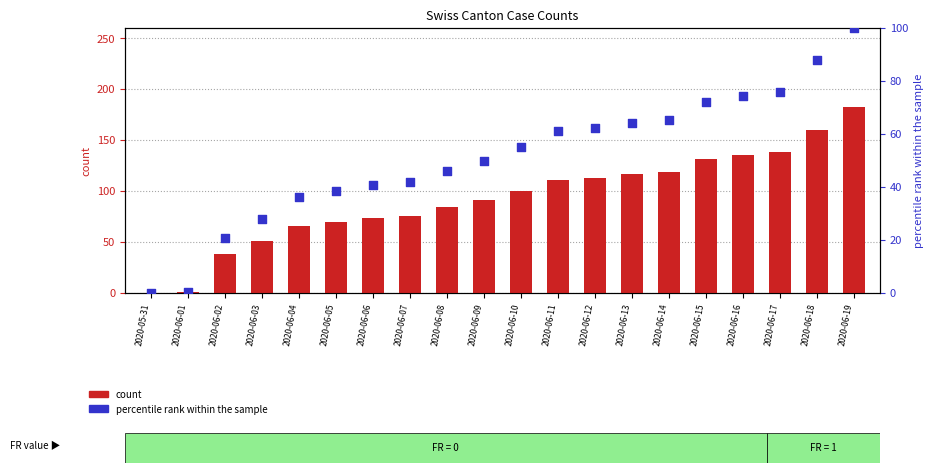

Which series has the largest total across all categories?

CH (count)